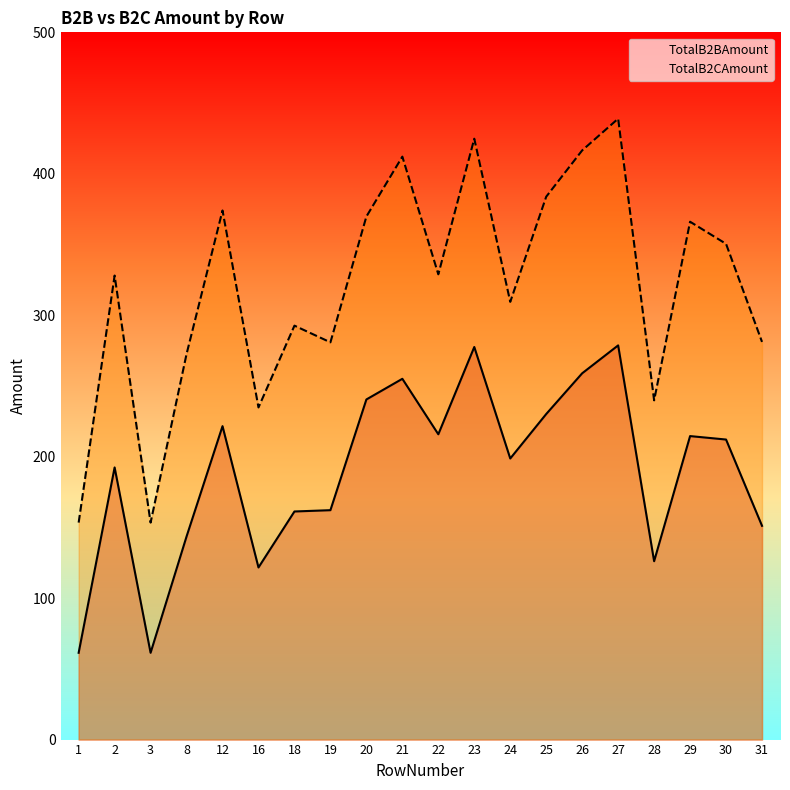

What is the sum of all TotalB2BAmount values?

3784.7